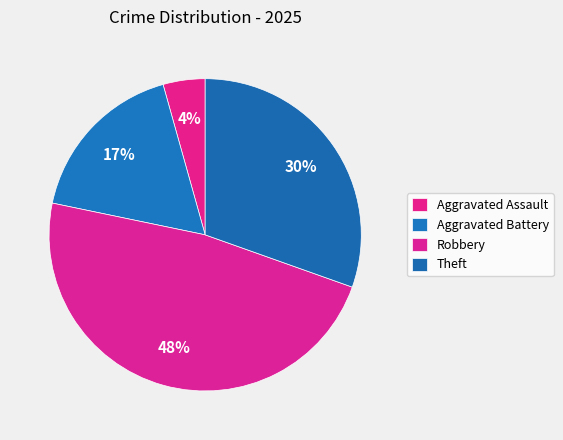

Rank the categories by value from lowest to highest.

Aggravated Assault, Aggravated Battery, Theft, Robbery